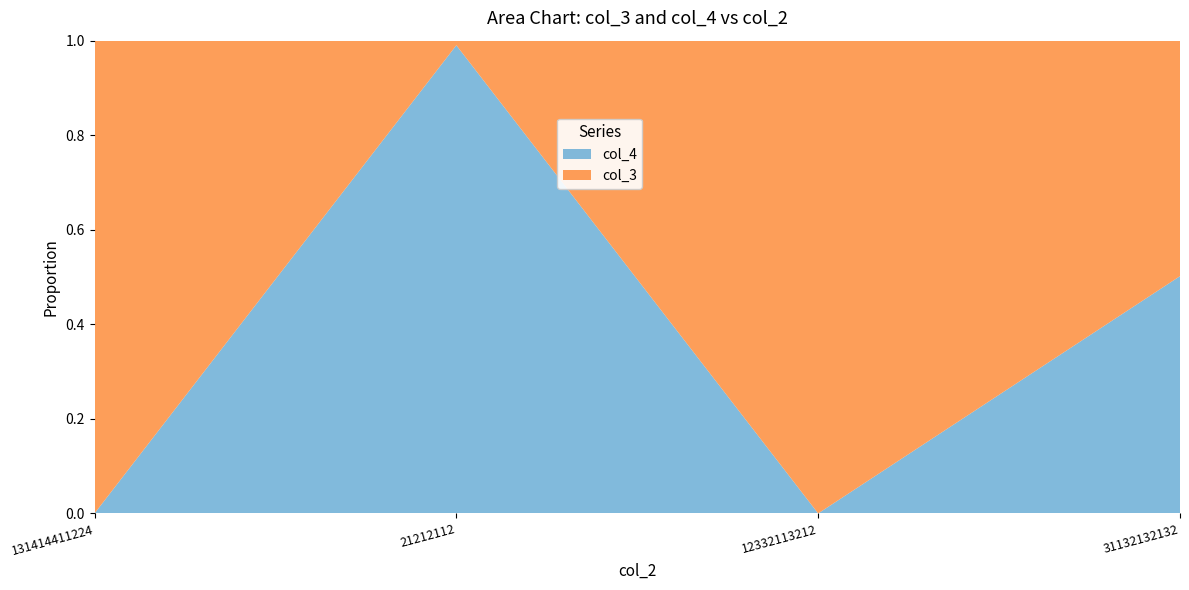

At which label does col_4 reach its peak?

21212112